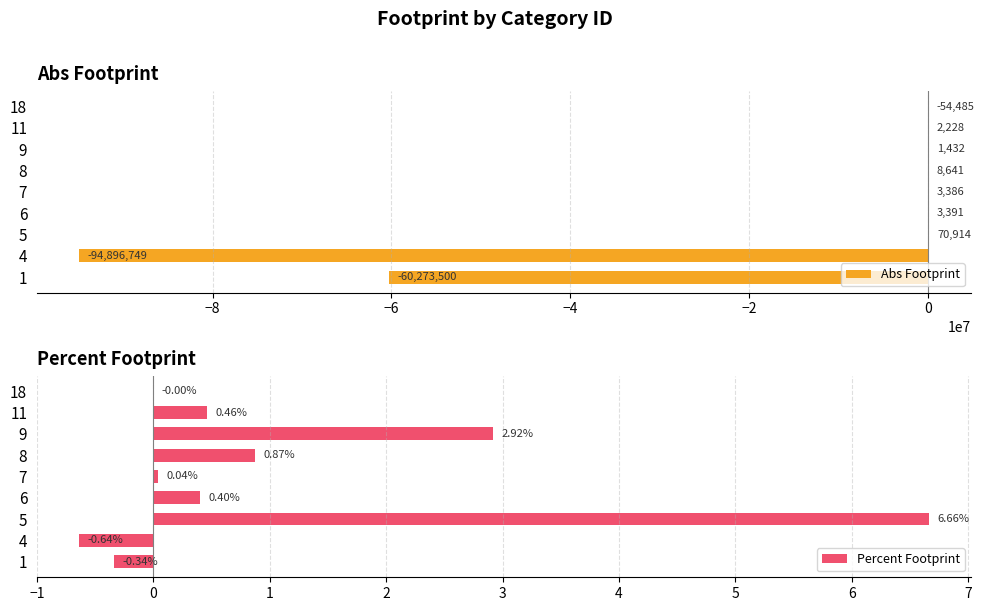

Rank the series by their average value, from lowest to highest.

Abs Footprint, Percent Footprint